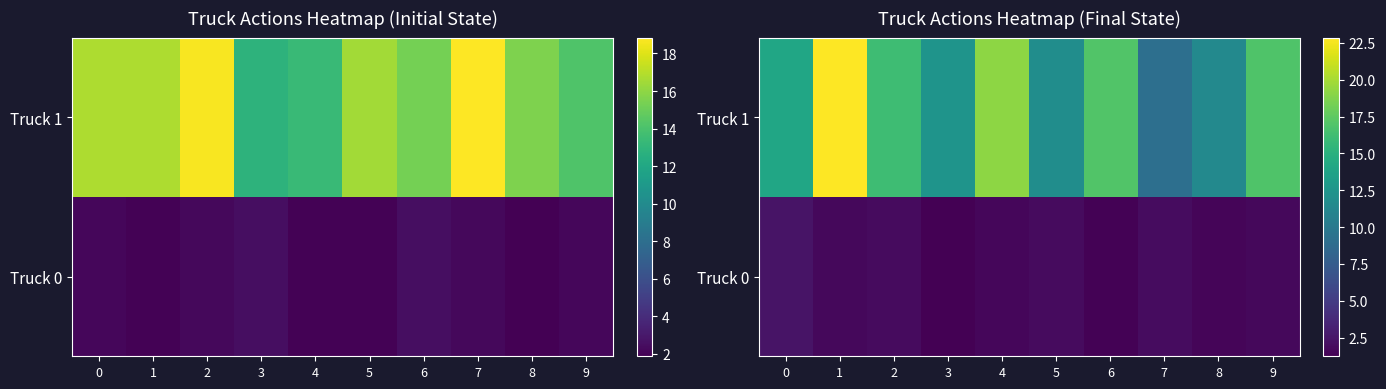

The value of Truck 1 at 5 is 18.4. True or false?

False